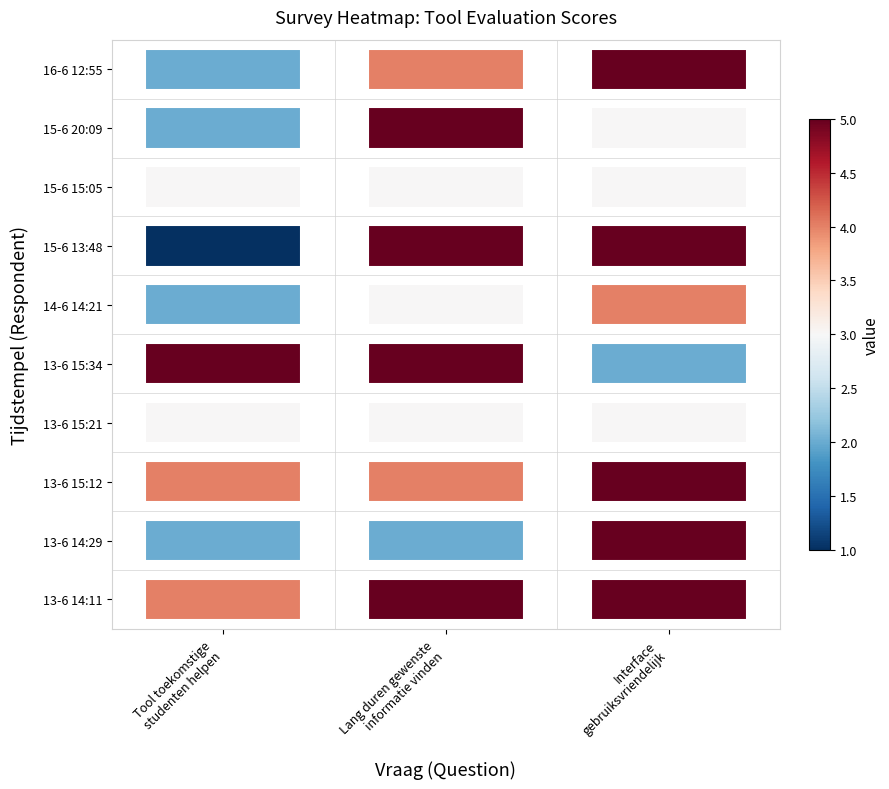

What is the minimum value shown in the chart?

1